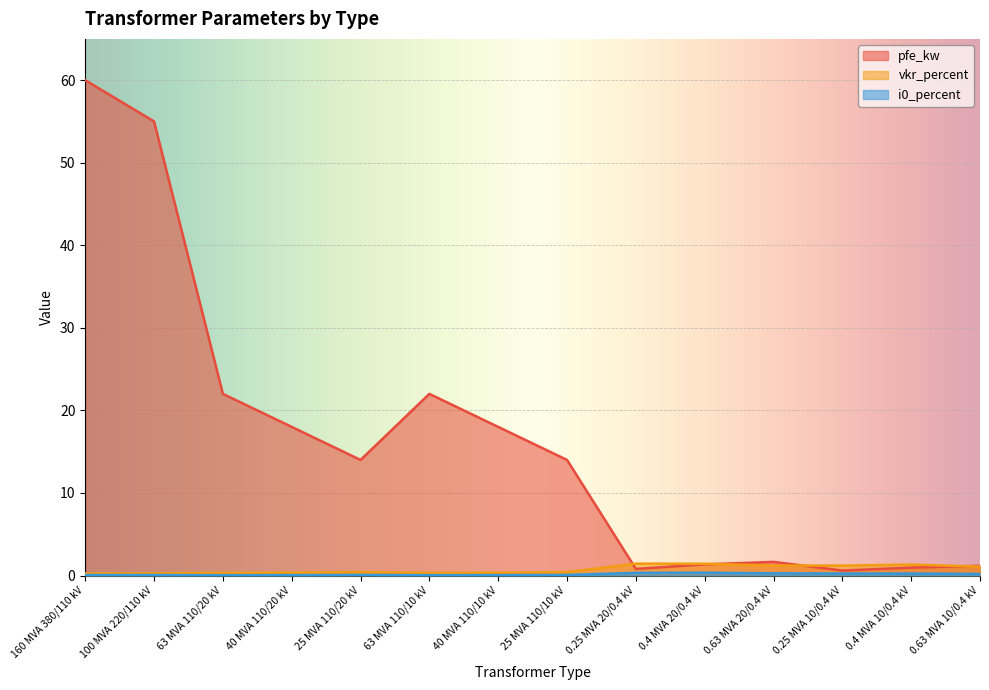

True or false: i0_percent and vkr_percent cross at least once.

False